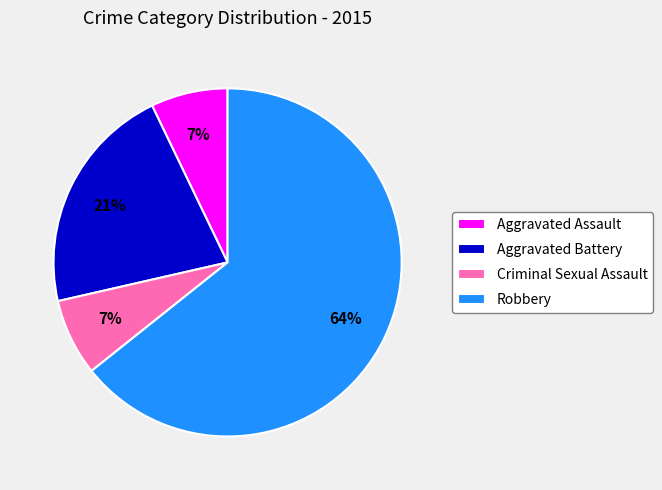

Approximately how many times larger is the value at Criminal Sexual Assault compared to Aggravated Battery?

0.3